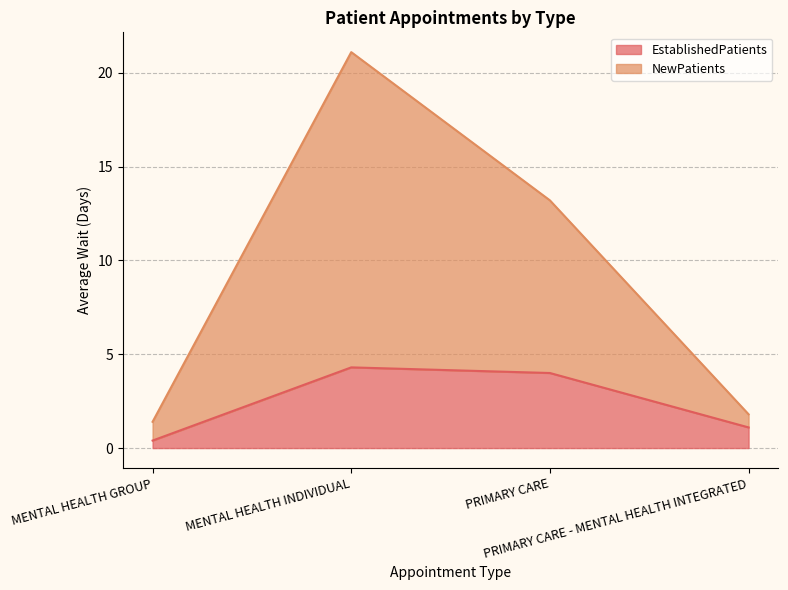

Which category has the highest value in the NewPatients series?

MENTAL HEALTH INDIVIDUAL